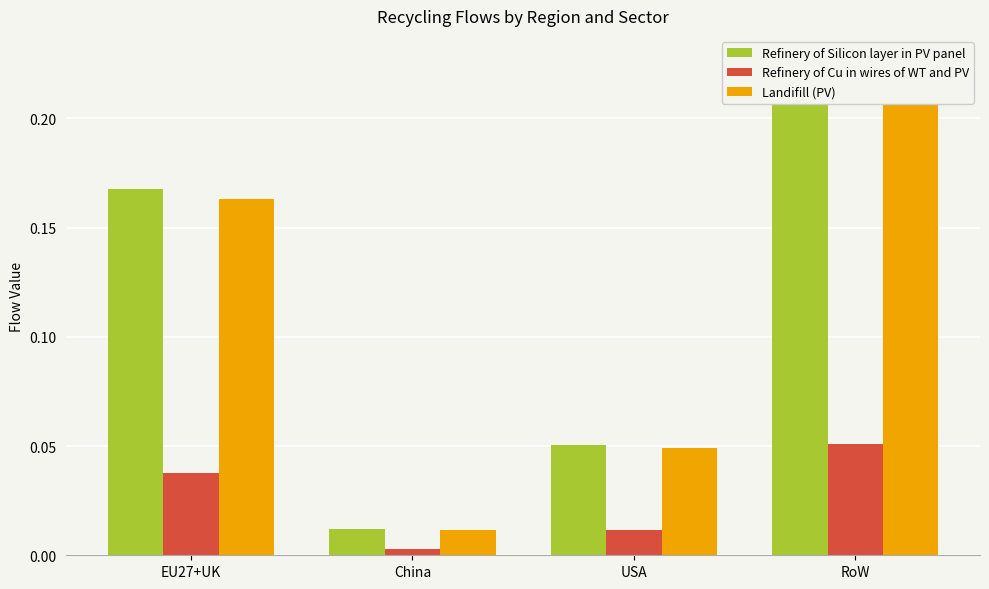

Where is Landifill (PV) nearest to the value 0?

China